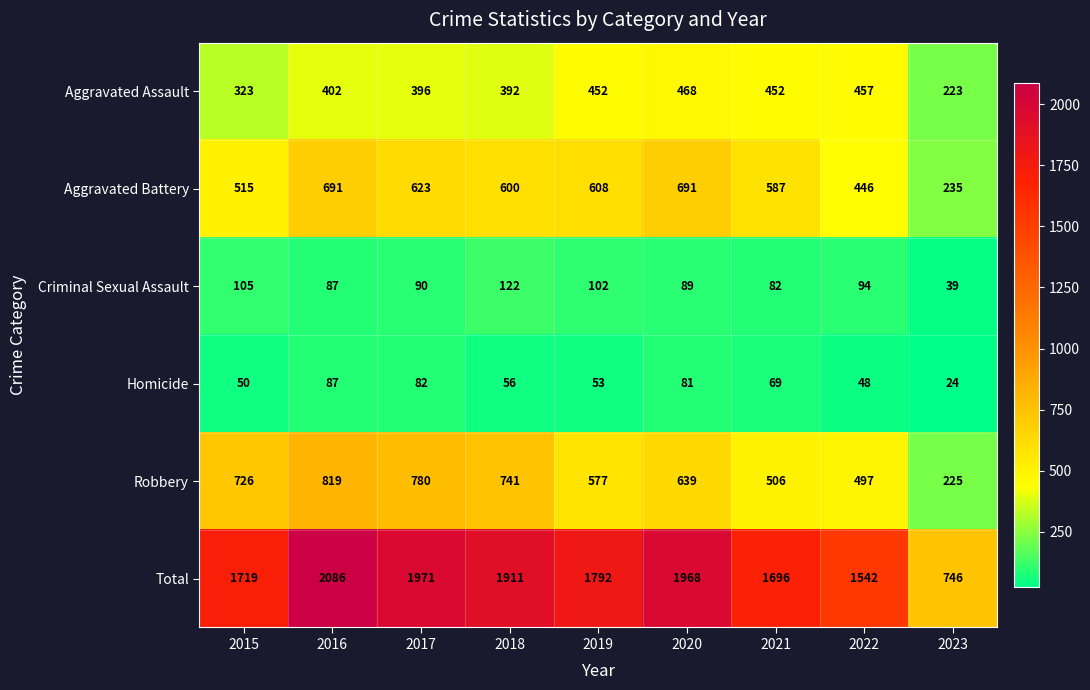

What is the approximate value of Criminal Sexual Assault at 2017, to the nearest 10?

90